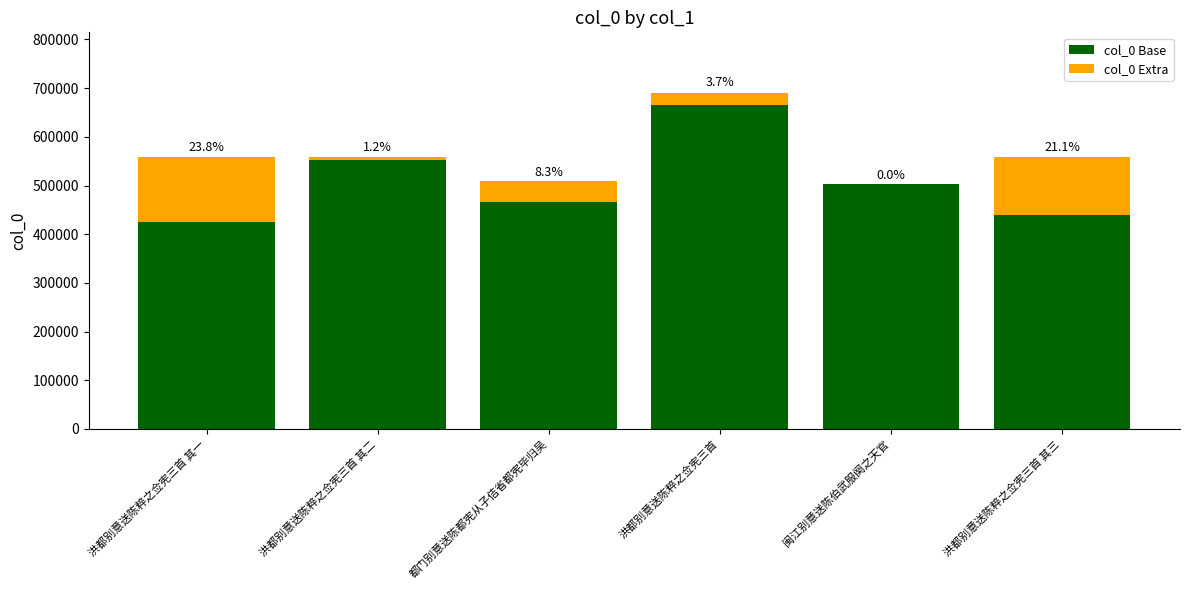

What is the difference between the second highest and minimum values in the col_0 Base series?

126459.8